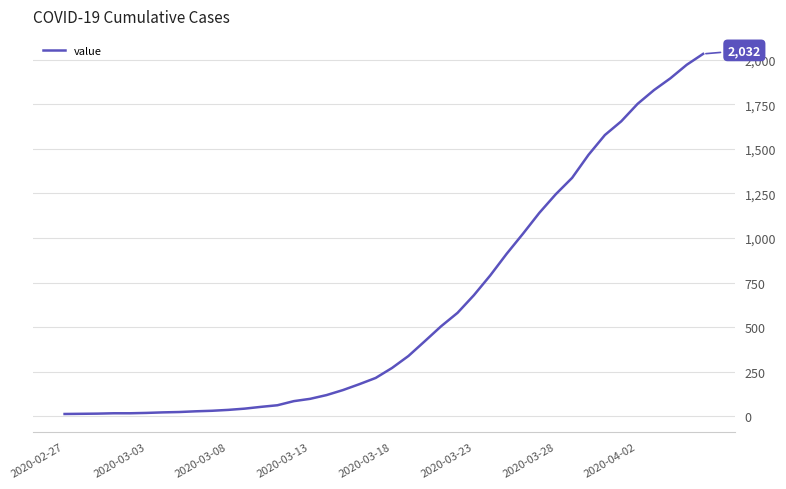

How many lines are shown in the chart?

1